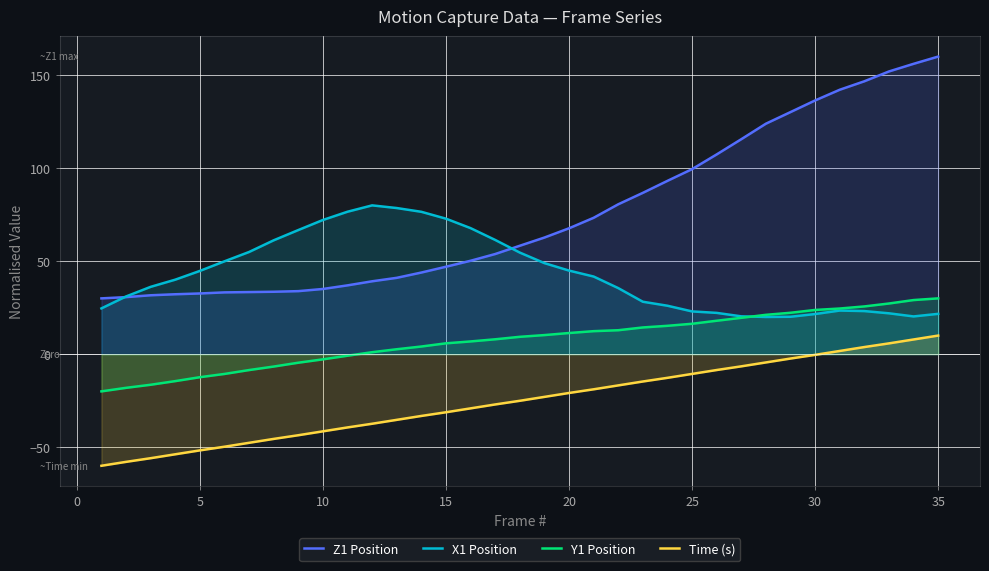

Reading left to right, what are all the values shown in this chart?

Z1 Position: 30.0	30.7	31.7	32.2	32.6	33.2	33.4	33.6	33.9	35.1	37.0	39.2	41.0	43.9	47.0	50.2	53.8	58.3	62.7	67.7	73.3	80.6	86.7	93.2	99.5	107.4	115.6	123.9	130.2	136.4	142.2	146.7	152.0	156.1	160.0
X1 Position: 24.6	31.0	36.2	40.1	44.8	49.9	54.9	61.2	66.7	72.1	76.6	80.0	78.6	76.5	72.8	67.8	61.4	54.6	49.0	44.9	41.7	35.5	28.2	26.0	23.0	22.2	20.3	20.0	20.1	21.6	23.4	23.2	22.0	20.3	21.7
Y1 Position: -20.0	-18.1	-16.4	-14.5	-12.4	-10.6	-8.5	-6.7	-4.6	-2.8	-0.8	1.1	2.7	4.1	5.8	6.8	8.0	9.3	10.3	11.4	12.4	12.9	14.4	15.2	16.3	18.0	19.5	21.2	22.3	23.8	24.5	25.7	27.2	29.1	30.0
Time (s): -60.0	-57.9	-55.9	-53.8	-51.7	-49.8	-47.7	-45.6	-43.6	-41.5	-39.4	-37.4	-35.3	-33.2	-31.2	-29.1	-27.0	-25.1	-23.0	-20.9	-18.9	-16.8	-14.7	-12.7	-10.6	-8.5	-6.5	-4.4	-2.3	-0.4	1.7	3.8	5.8	7.9	10.0